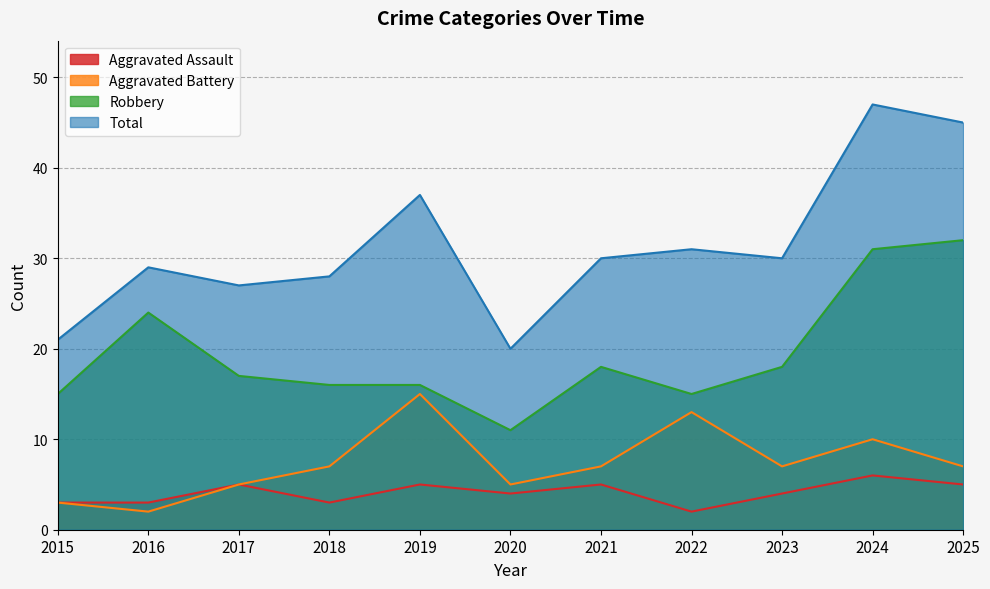

At which category is the sum across all series the highest?

2024